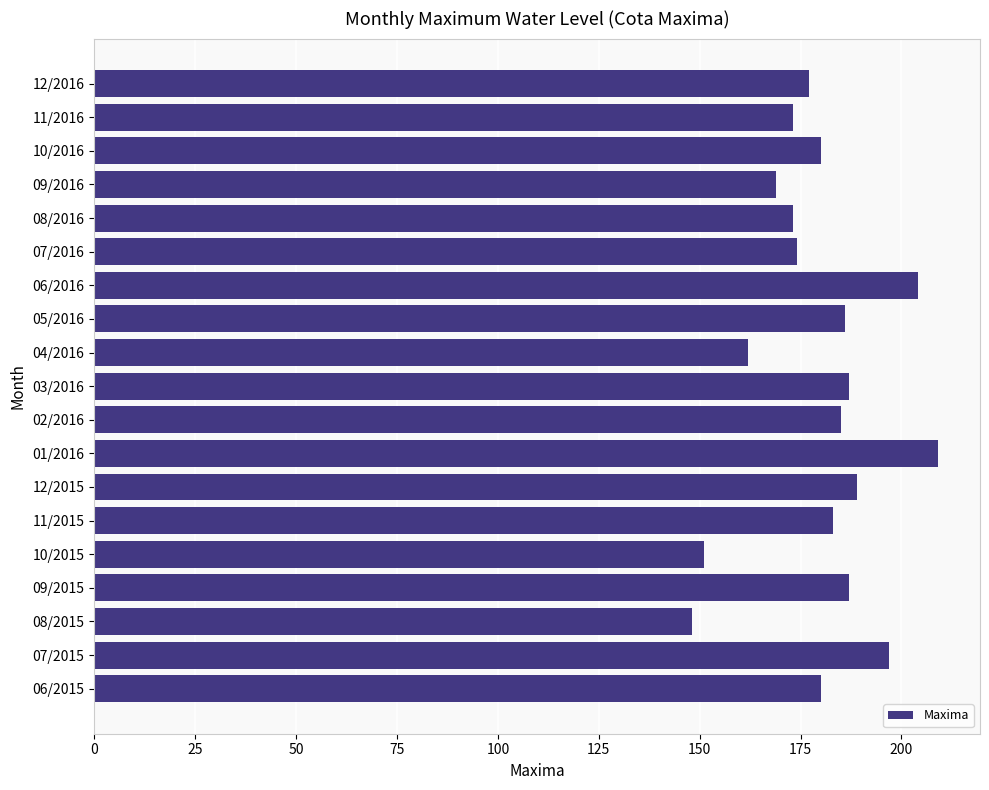

What is the minimum value shown in the chart?

148